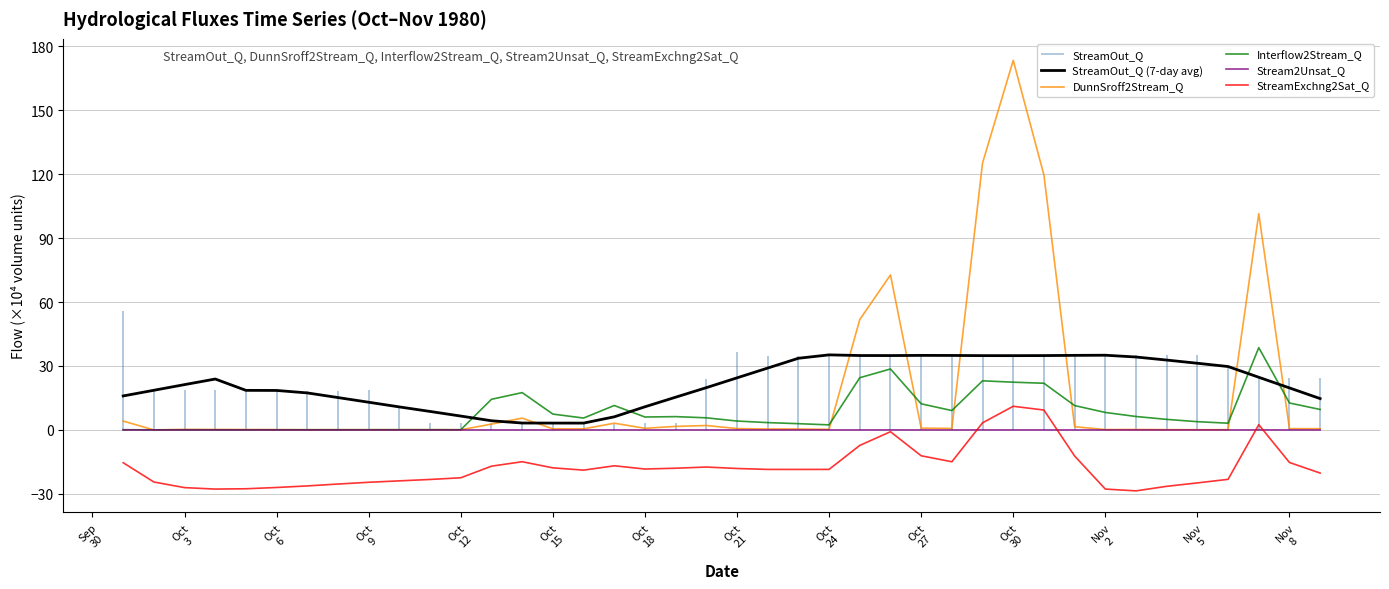

Rank the series by their maximum value, from lowest to highest.

Stream2Unsat_Q, StreamExchng2Sat_Q, StreamOut_Q (7-day avg), Interflow2Stream_Q, DunnSroff2Stream_Q